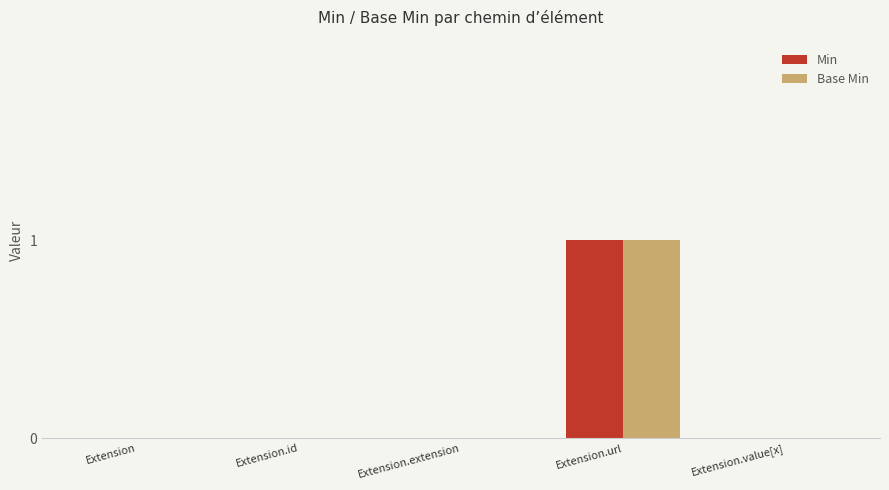

What are all the series names shown in the legend?

Min, Base Min